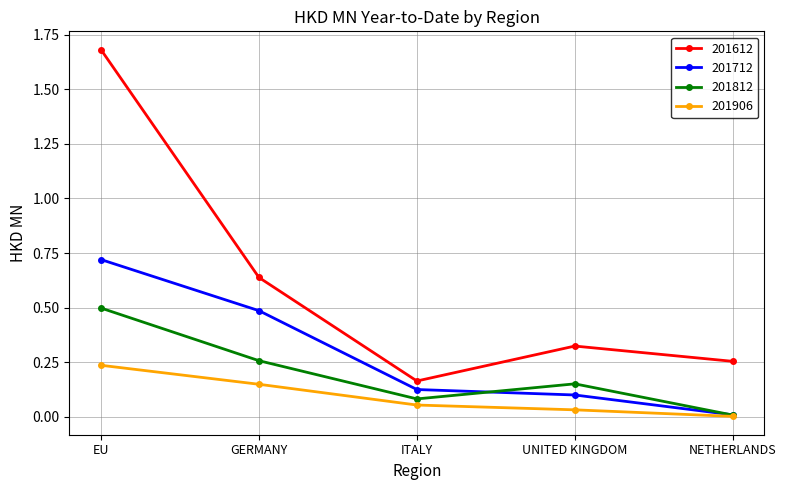

True or false: 201712 and 201612 intersect in this chart.

False